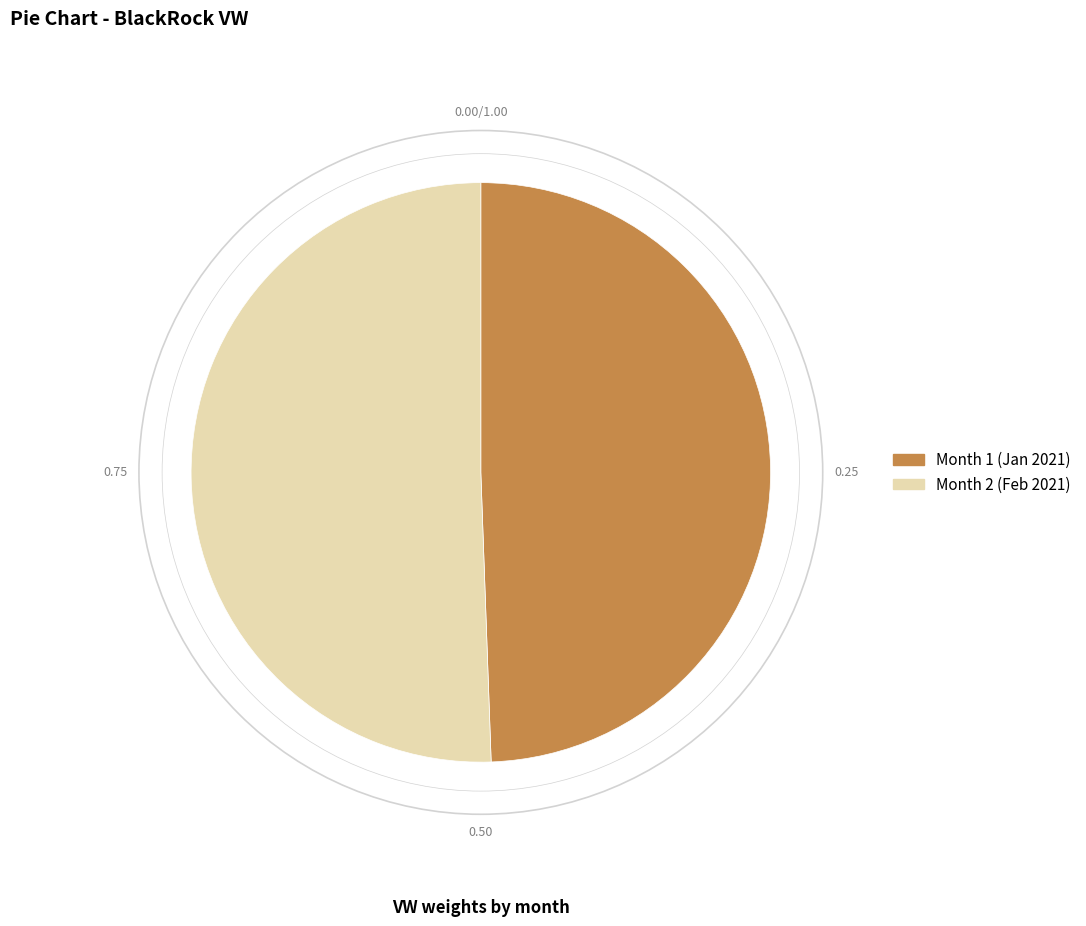

Is there any slice that represents more than half of the pie?

Yes